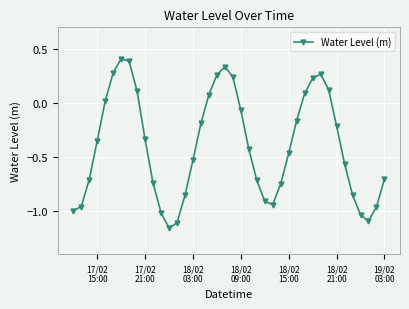

What is the maximum value shown in the chart?

0.4